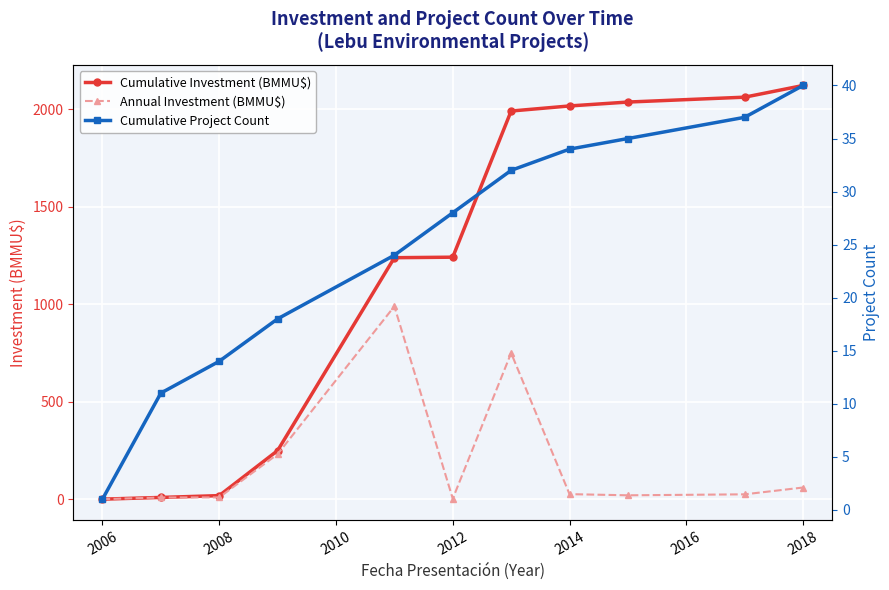

How many intersections are there between Cumulative Investment (BMMU$) and Cumulative Project Count?

1